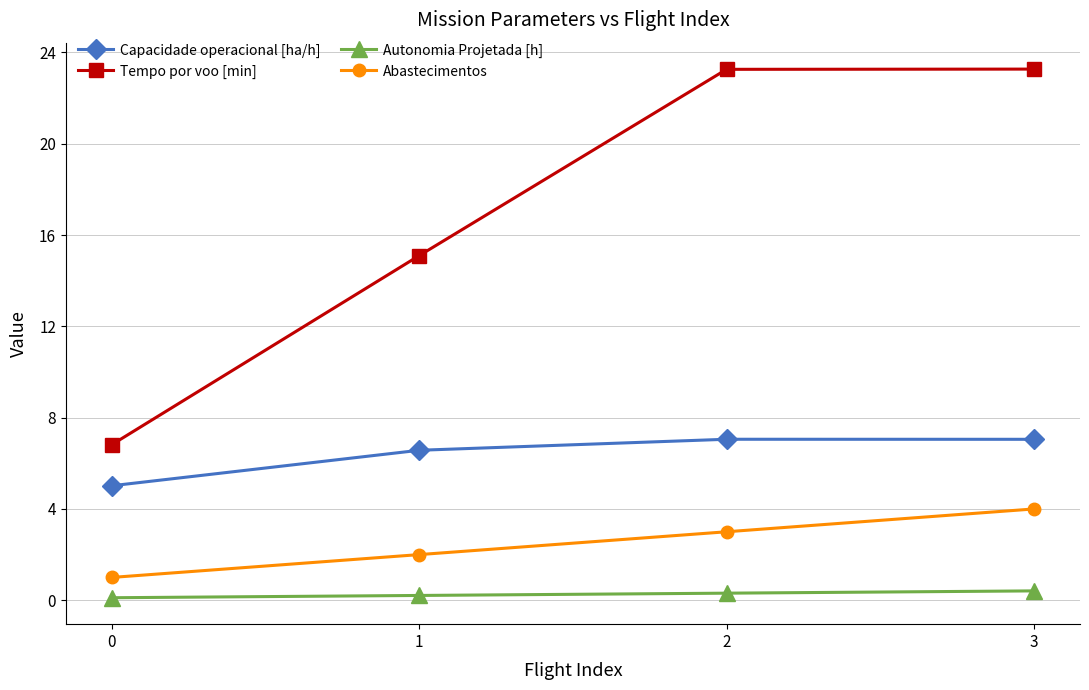

The Abastecimentos series shows 5.4 at 3. True or false?

False